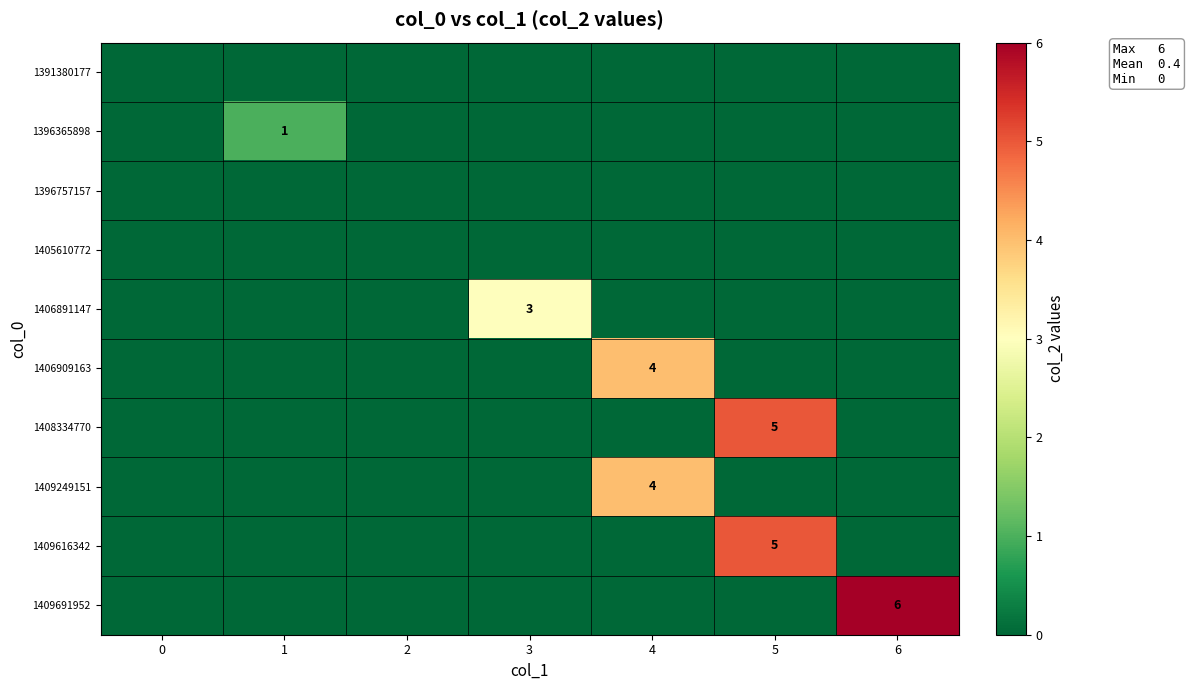

Is it true that 1409249151 equals 2 at 4?

False